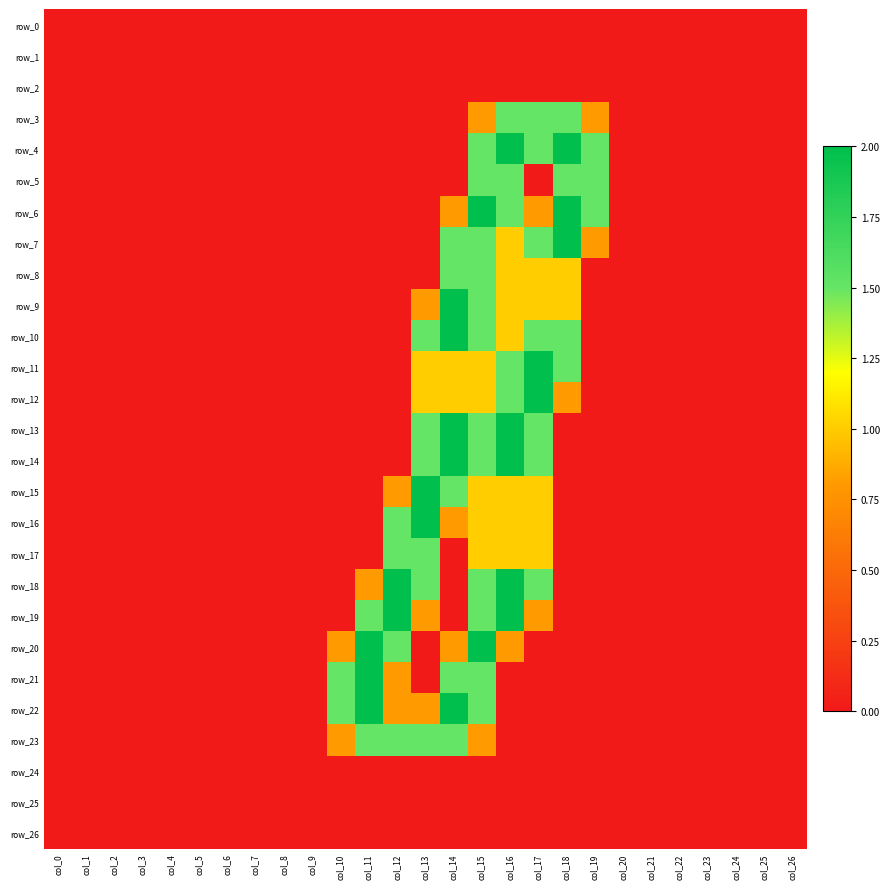

What is the spread (max minus min) of values at col_13?

2.0